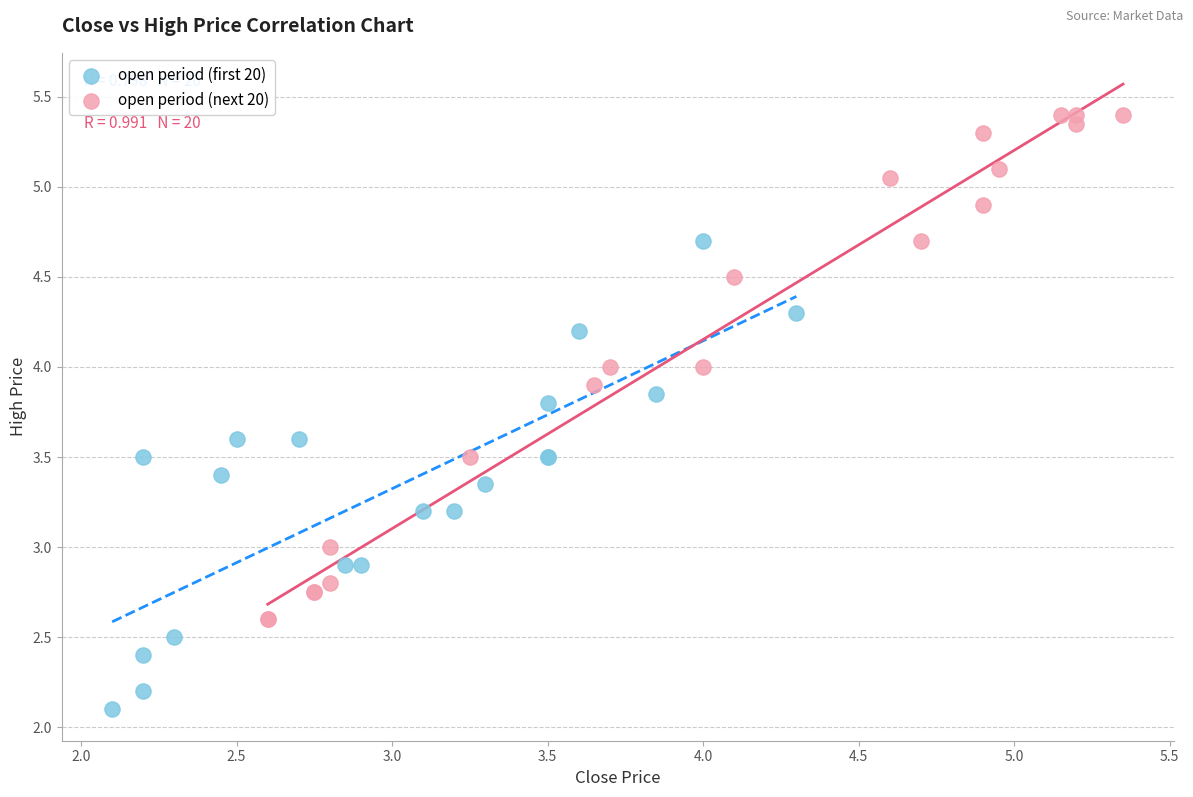

Which series reaches the minimum Y coordinate?

open period (first 20)